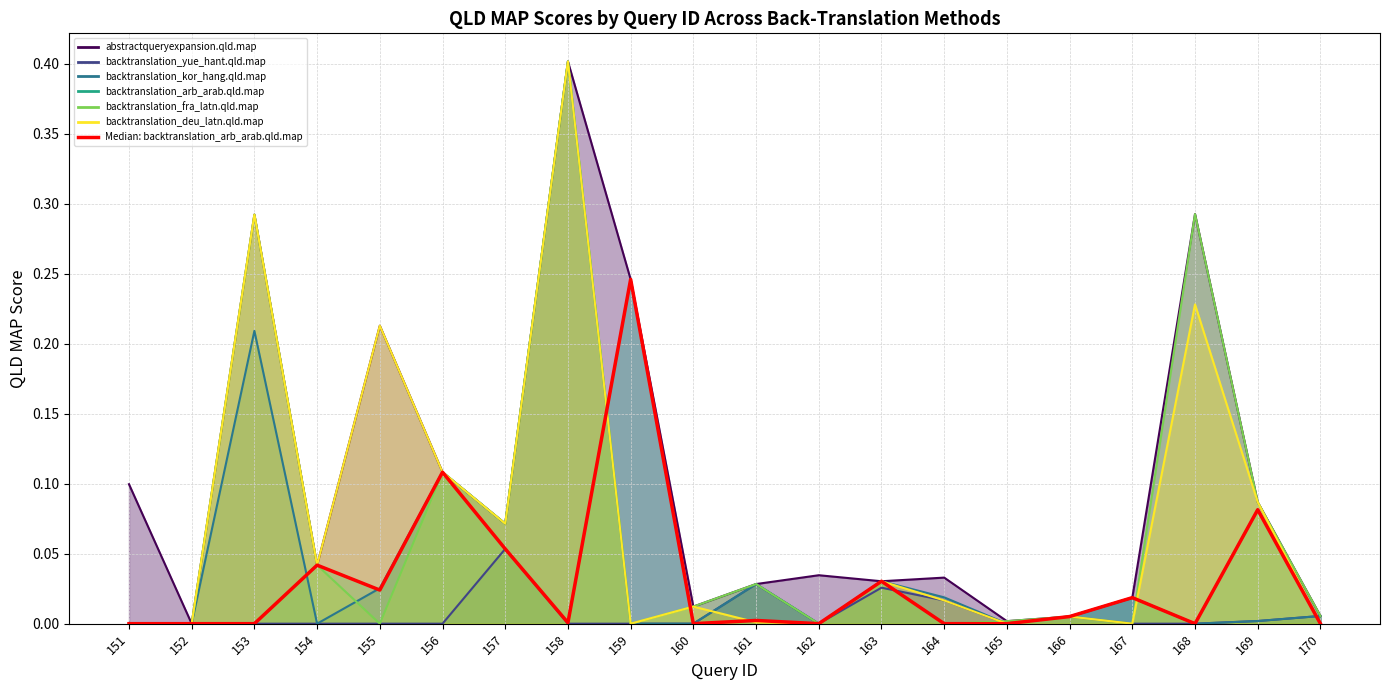

The chart shows a value of 0.0 at 158. True or false?

True